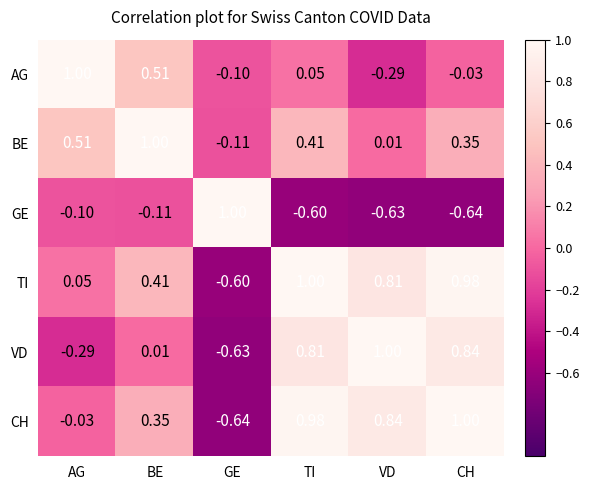

At which label does TI reach its peak?

TI